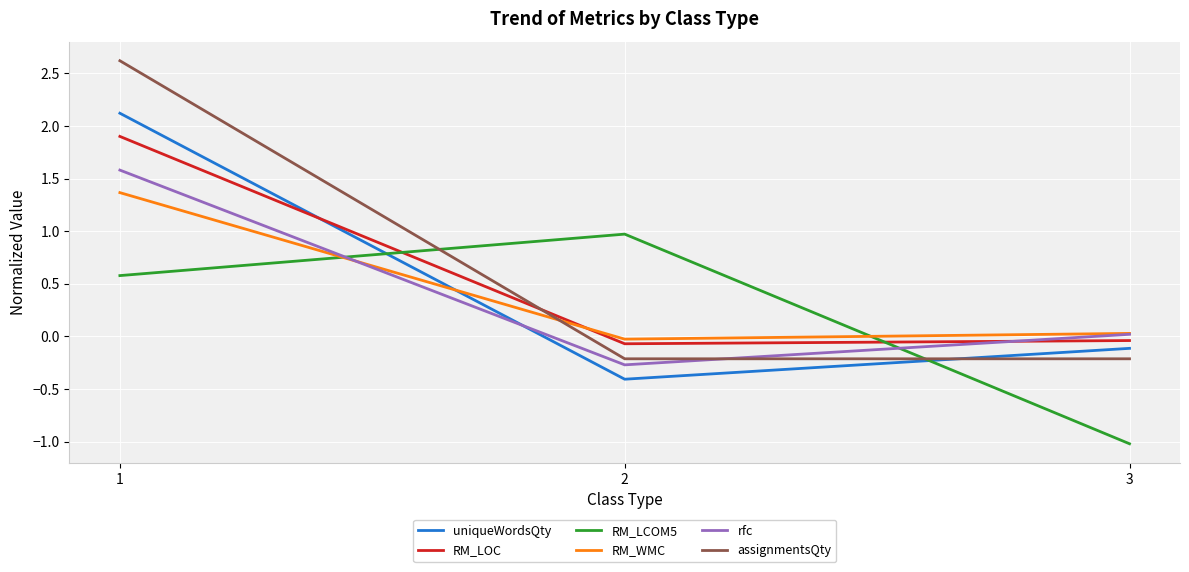

What are all the series names shown in the legend?

uniqueWordsQty, RM_LOC, RM_LCOM5, RM_WMC, rfc, assignmentsQty